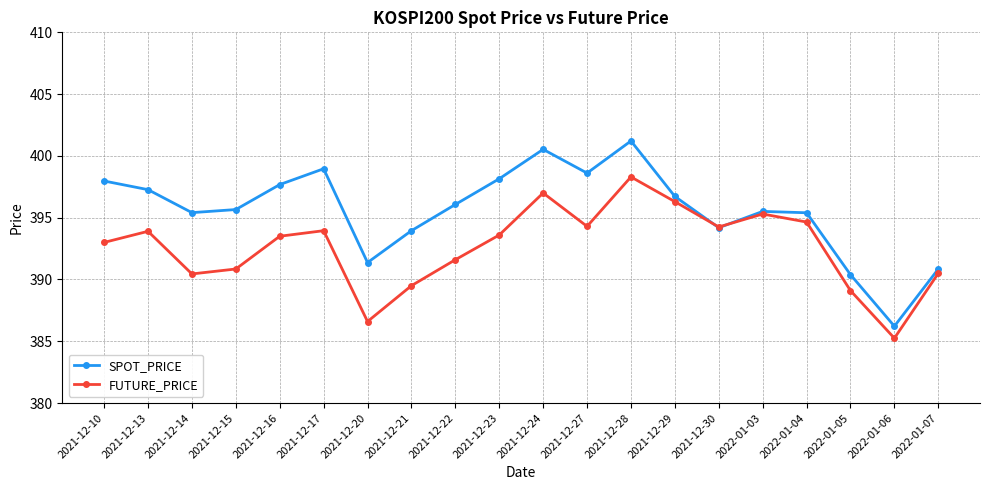

What is the minimum value for SPOT_PRICE?

386.2